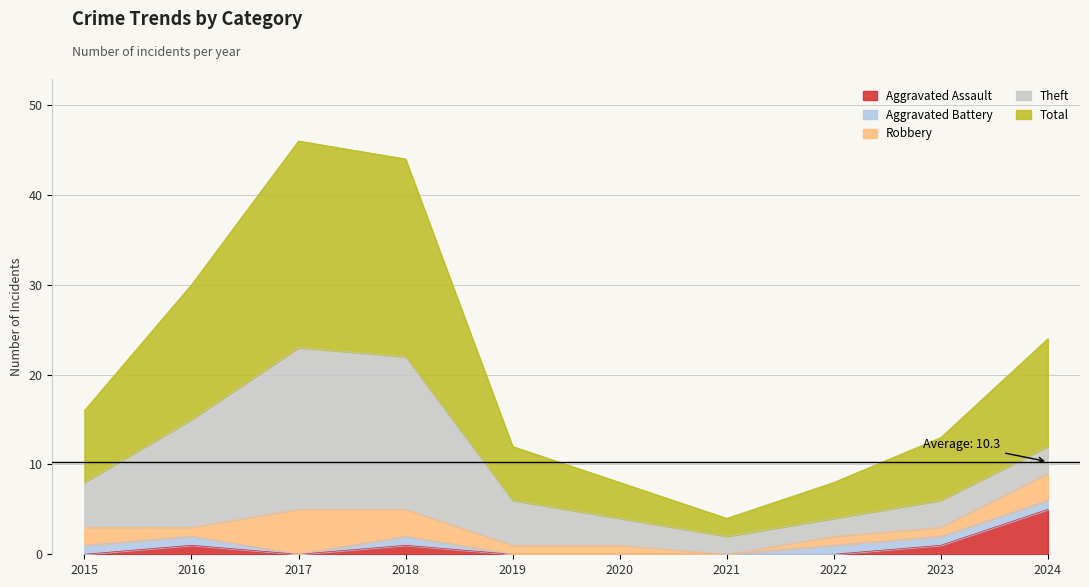

What is the average value of the Aggravated Battery series?

1